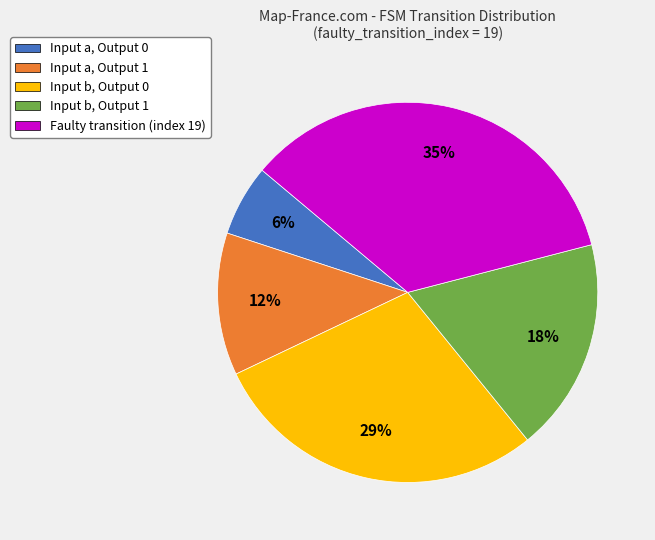

To the nearest percent, what percentage of the pie is Input a, Output 1?

12%